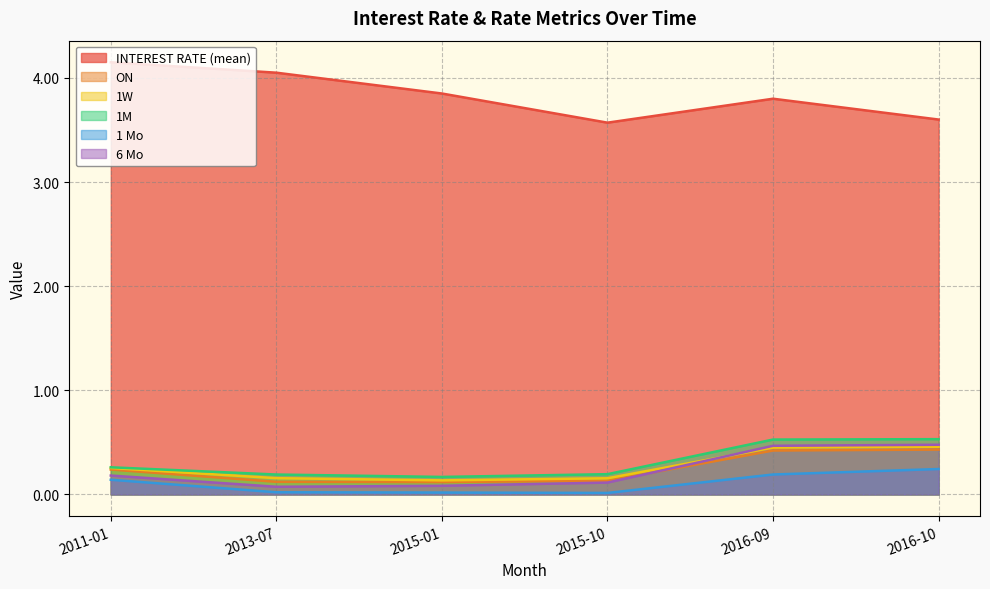

Which category has the lowest value in the INTEREST RATE (mean) series?

2015-10